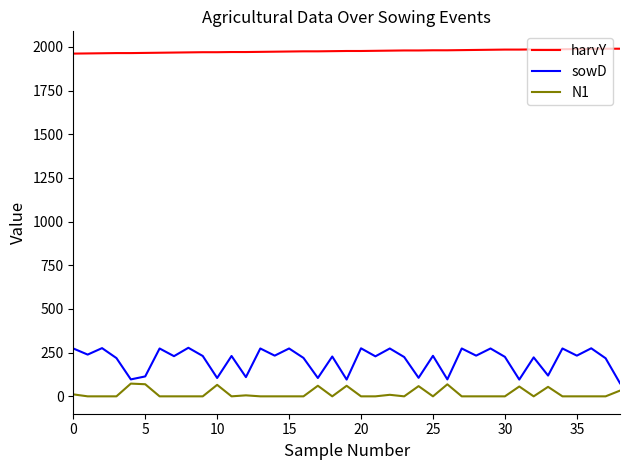

Rank the series by their maximum value, from highest to lowest.

harvY, sowD, N1